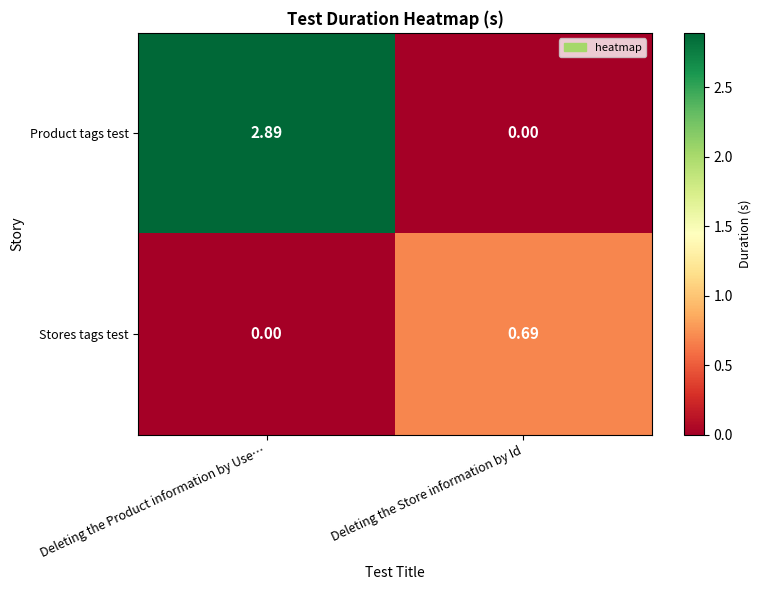

Between Deleting the Product information by Use… and Deleting the Store information by Id, which series saw the biggest shift?

Product tags test